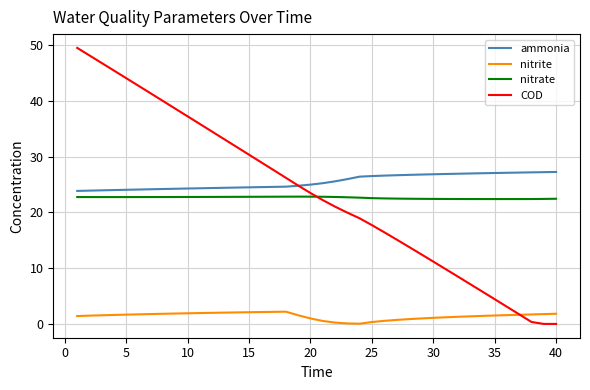

Rank the series by their maximum value, from highest to lowest.

COD, ammonia, nitrate, nitrite